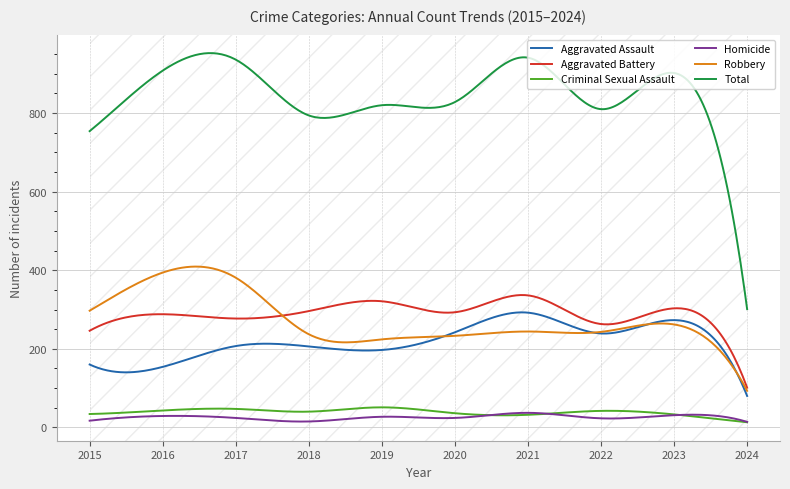

At how many categories does at least one series exceed 150?

10